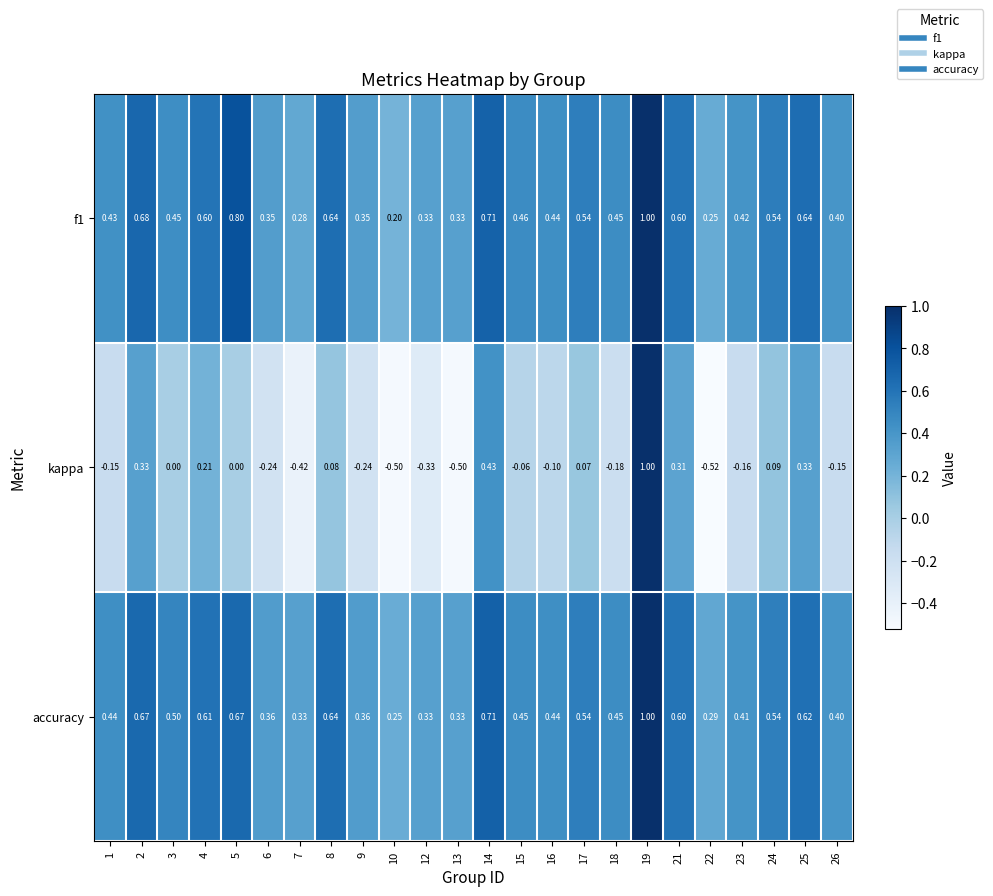

Which series has the largest total across all categories?

accuracy